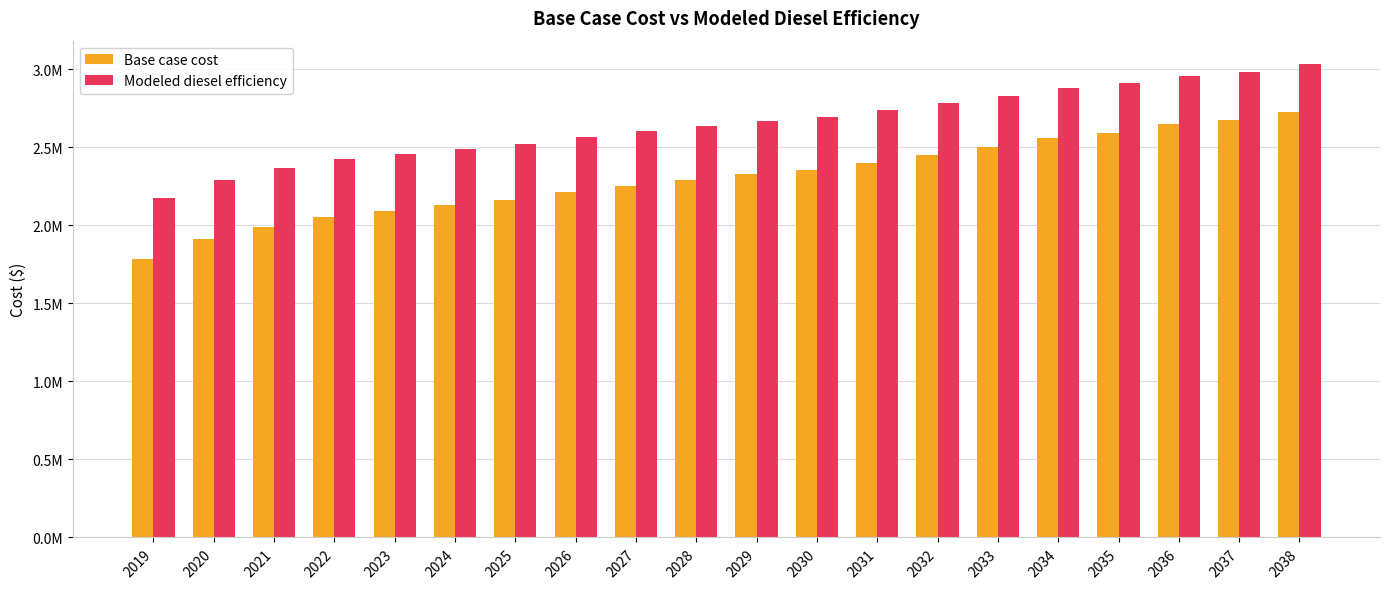

At which label does Modeled diesel efficiency first exceed 2670585?

2029